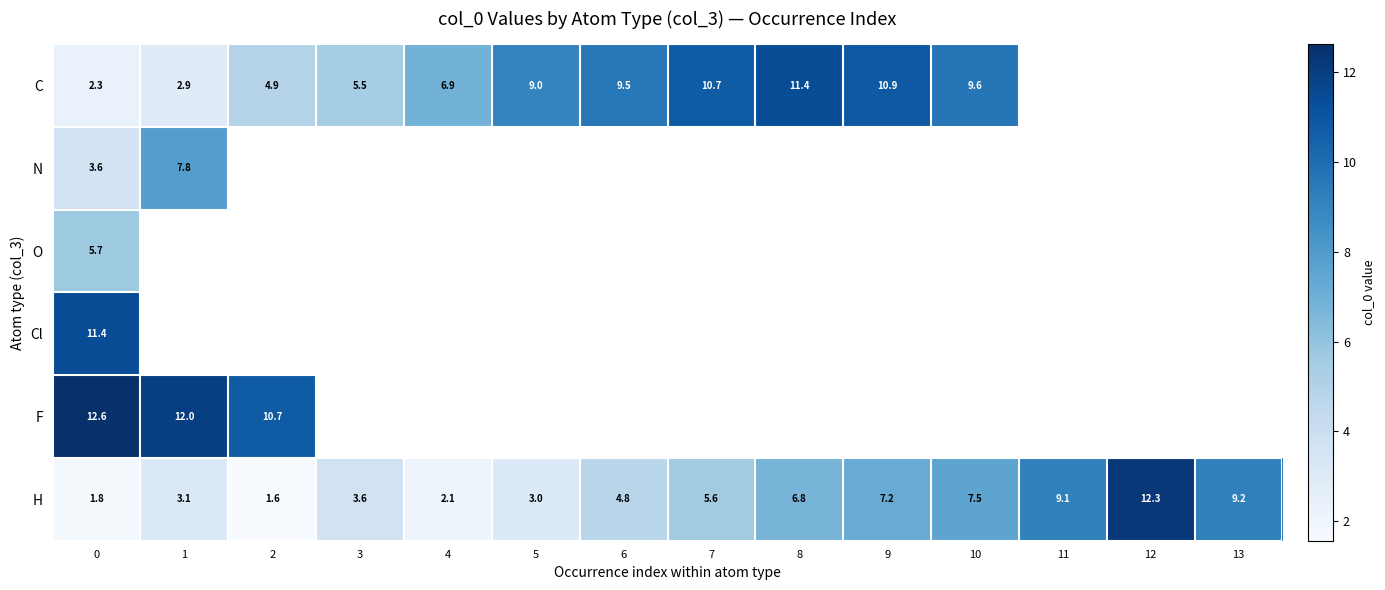

Which has a higher value, 6 or 0?

6